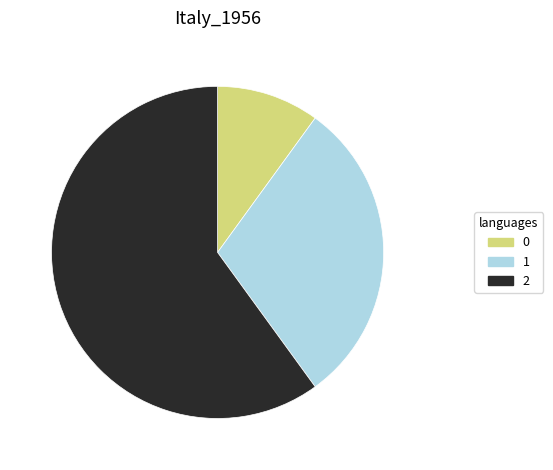

How many segments does this pie chart have?

3